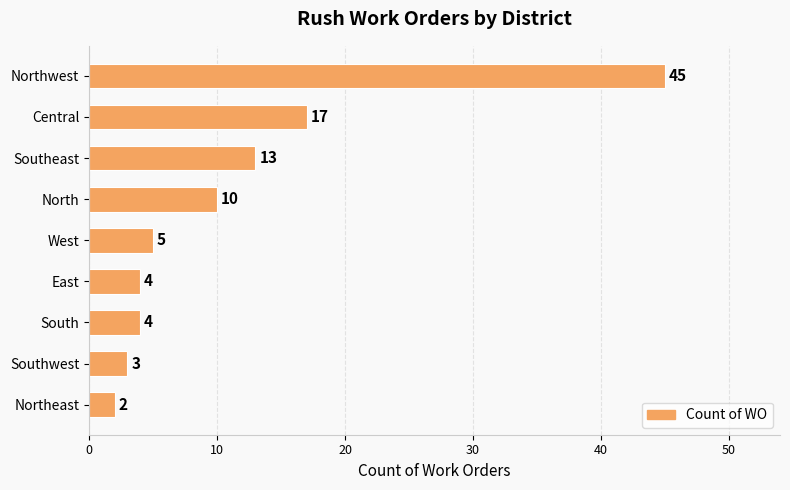

Reading top to bottom, extract all data points from this chart.

45	17	13	10	5	4	4	3	2